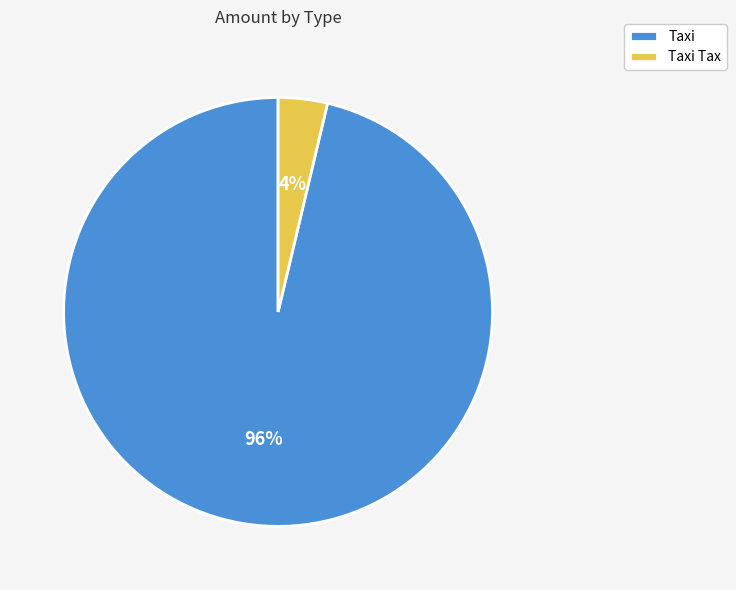

To the nearest percent, what portion does Taxi represent?

96%